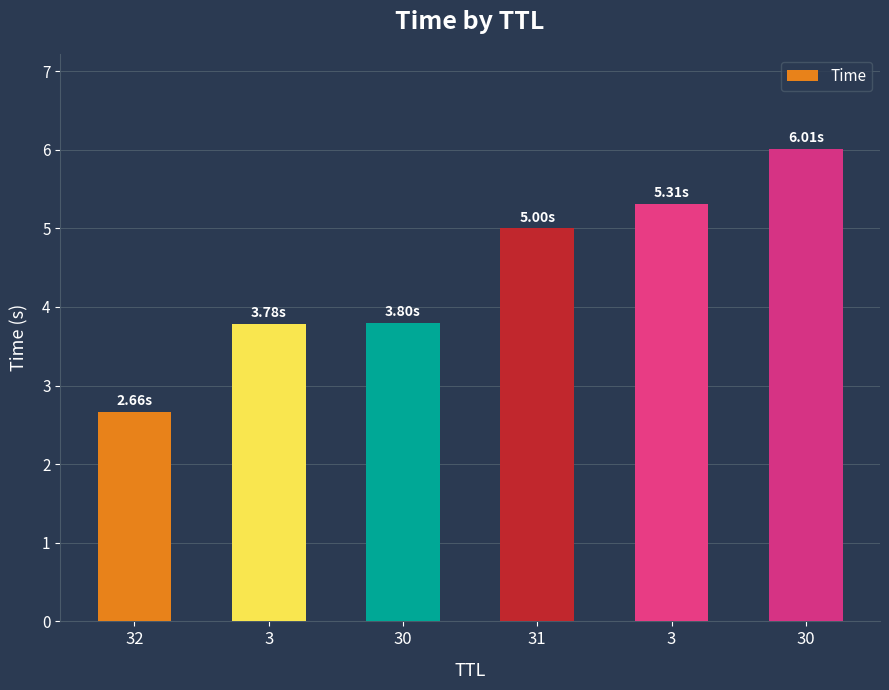

What is the change in value from 32 to 30?

+1.1